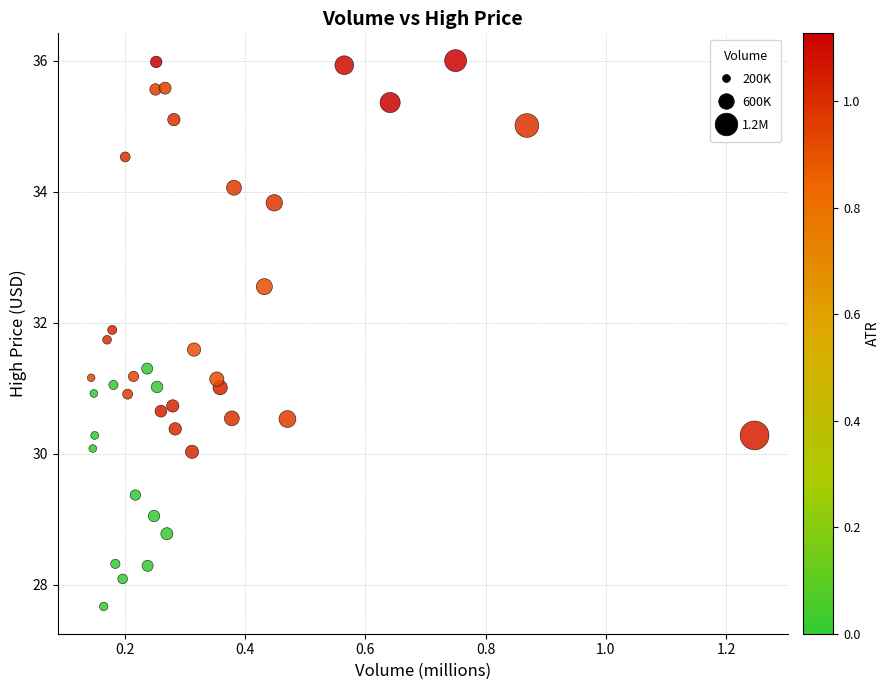

What is the range of Y values (max minus min)?

8.3